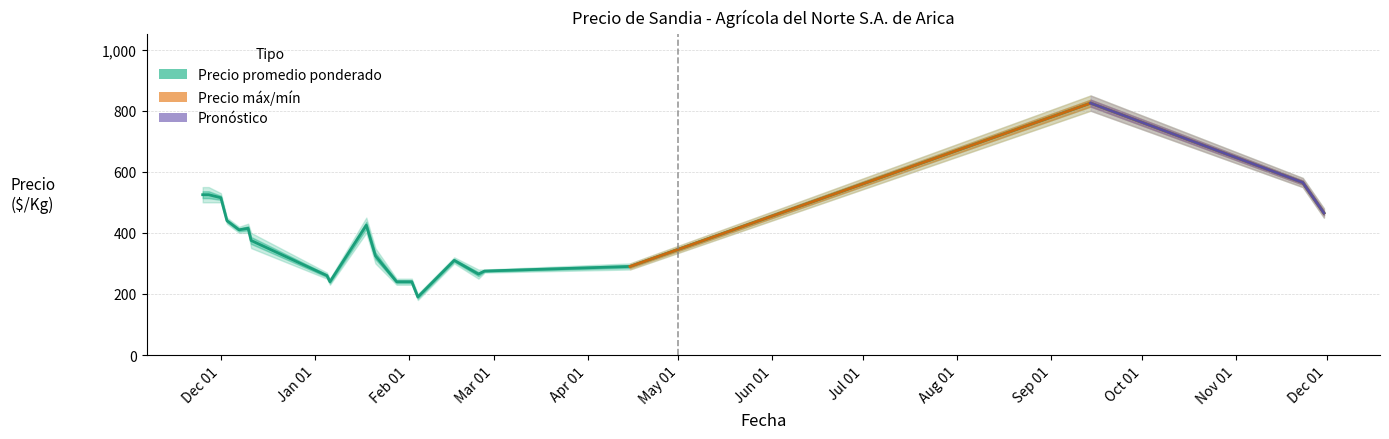

What is the lowest value of the Precio promedio ponderado series?

190